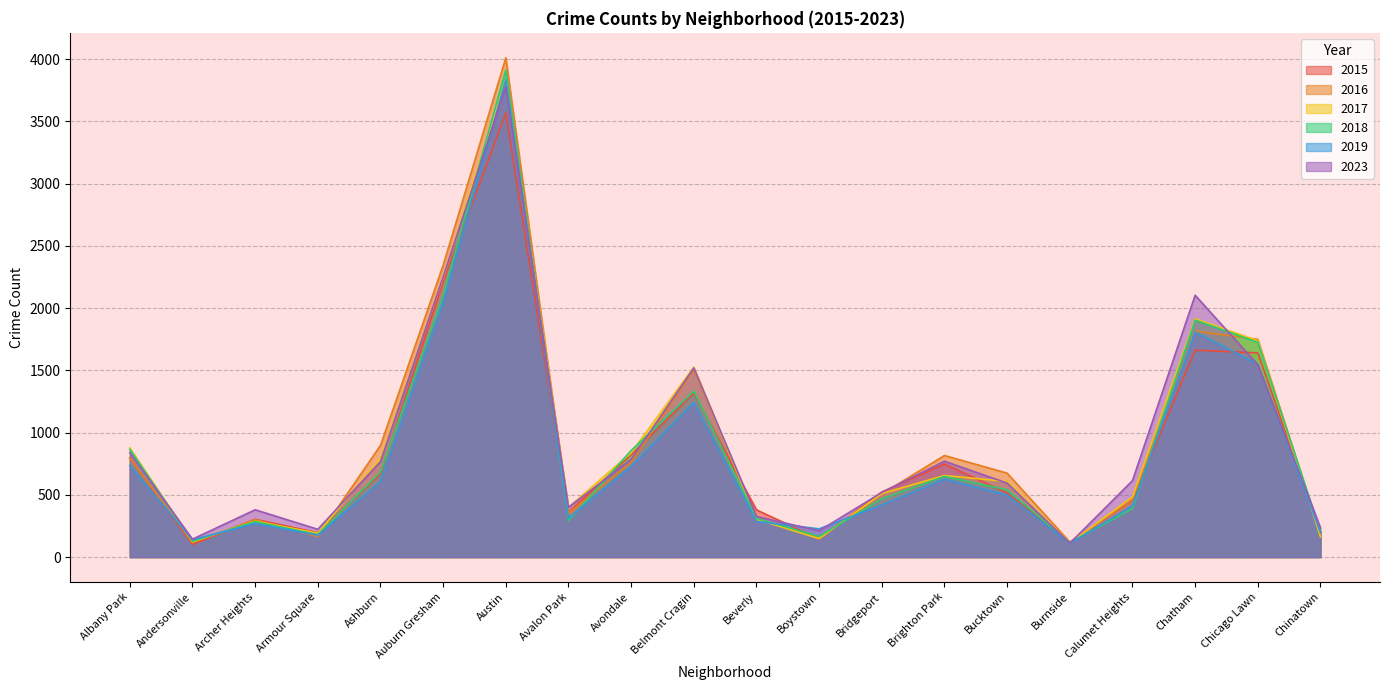

Rank the series at Beverly from lowest to highest value.

2019, 2017, 2018, 2016, 2023, 2015